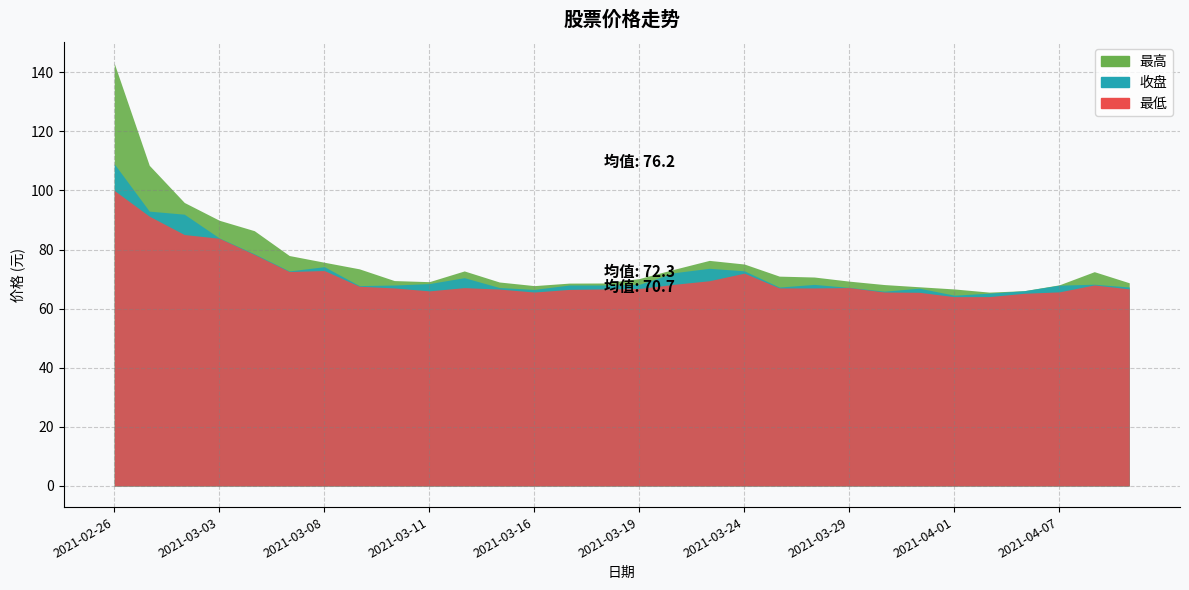

At which category is the sum across all series the highest?

2021-02-26